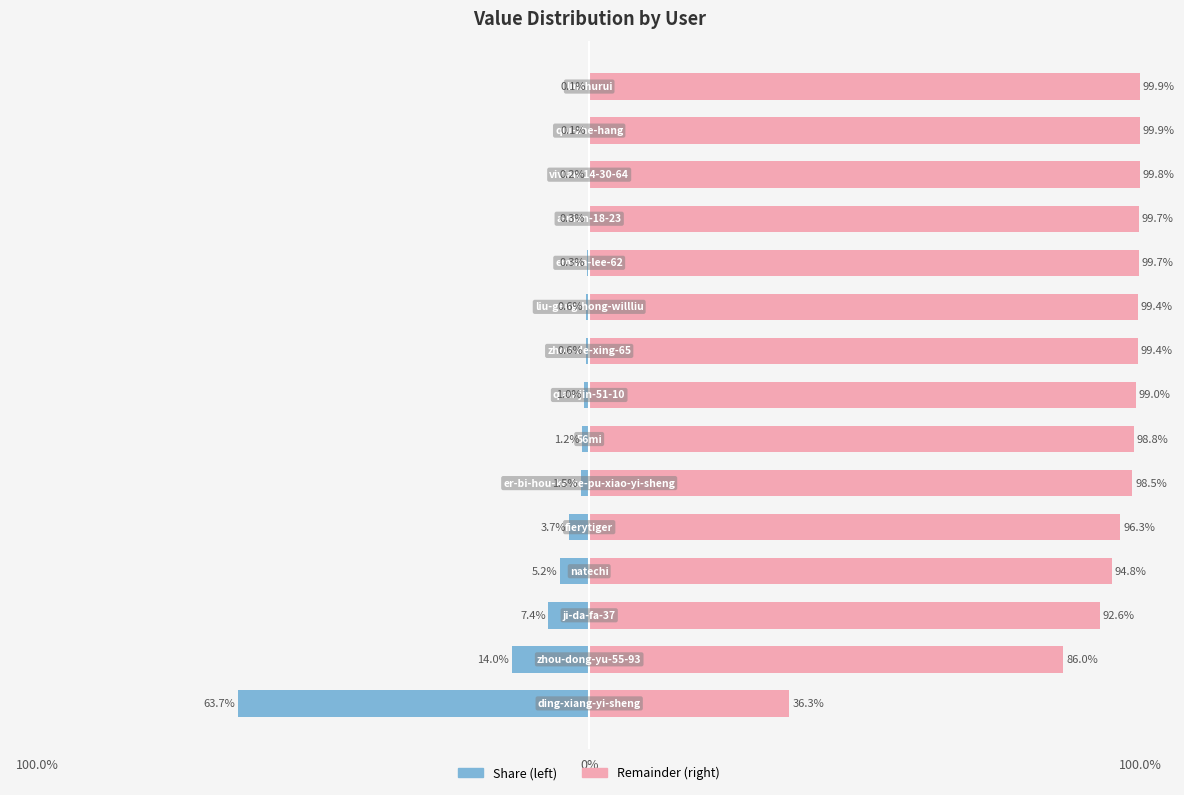

Are the bars grouped side by side (vs. stacked)?

Yes